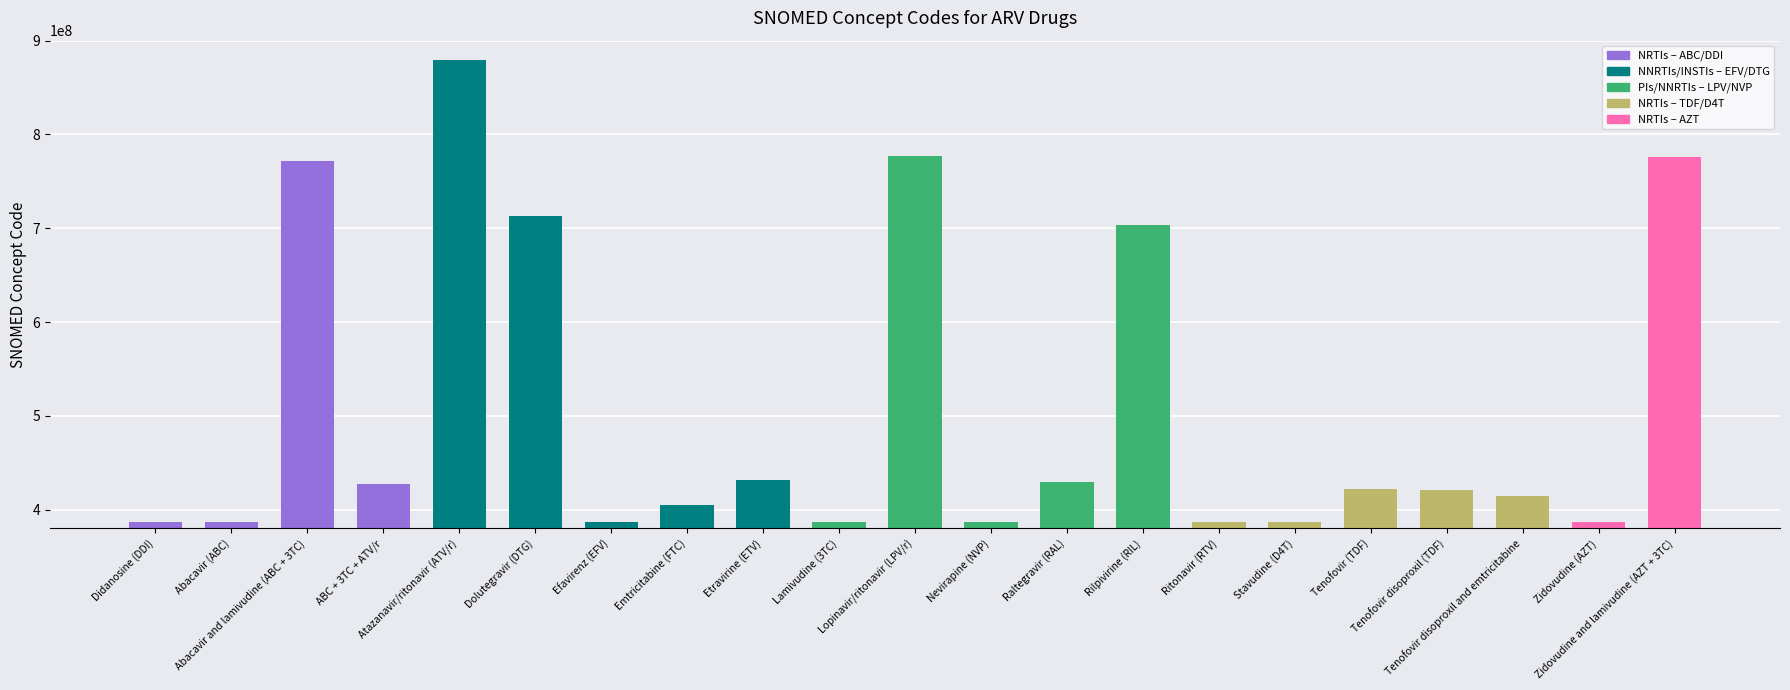

Approximately how many times larger is the value at Abacavir and lamivudine (ABC + 3TC) compared to Didanosine (DDI)?

2.0